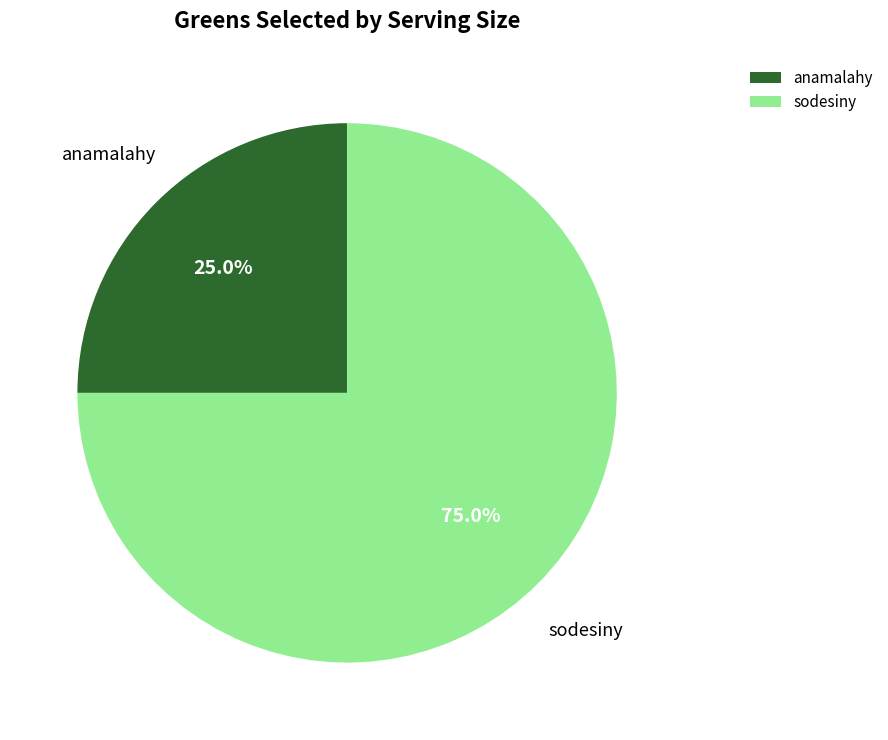

How many slices are in this pie chart?

2